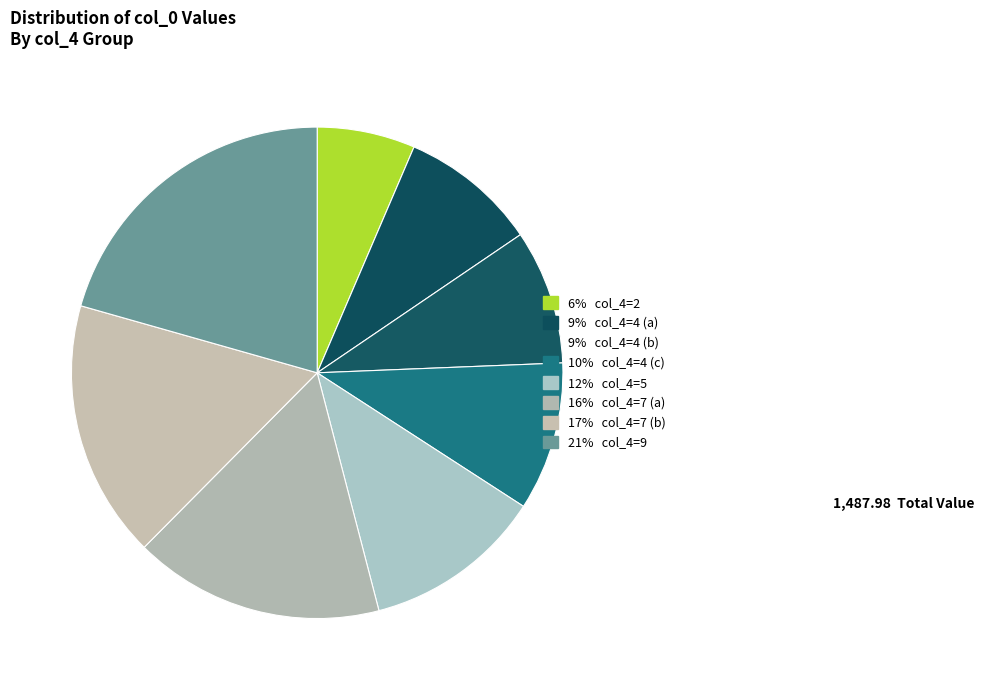

How many slices are in this pie chart?

8